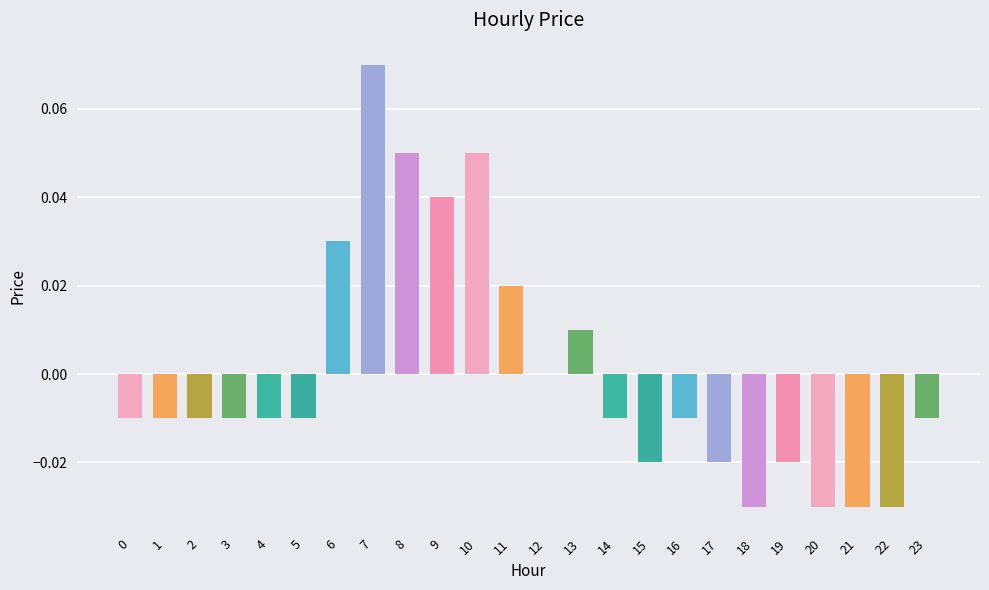

Between 18 and 12, which is larger?

12